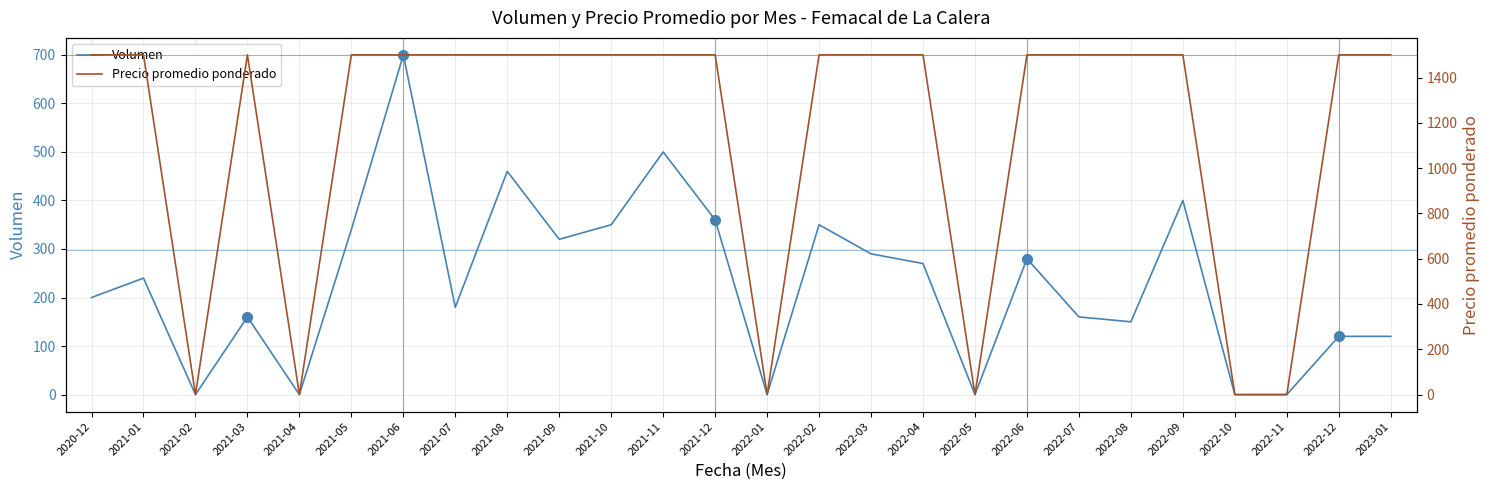

True or false: Precio promedio ponderado has more than 1 interior local peaks.

False